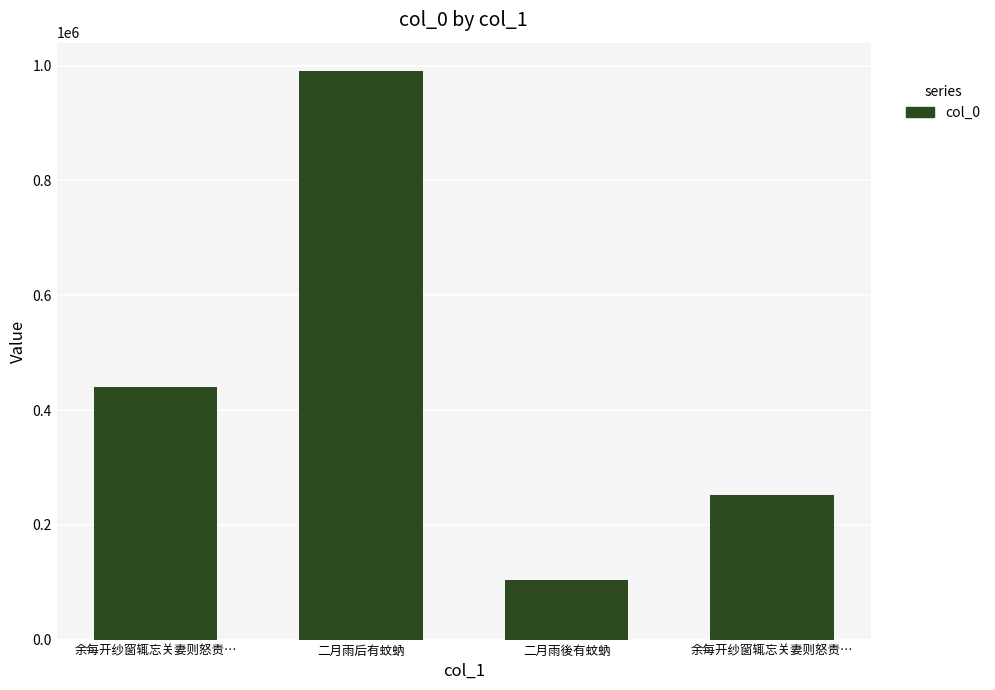

How many distinct data groups are displayed?

1